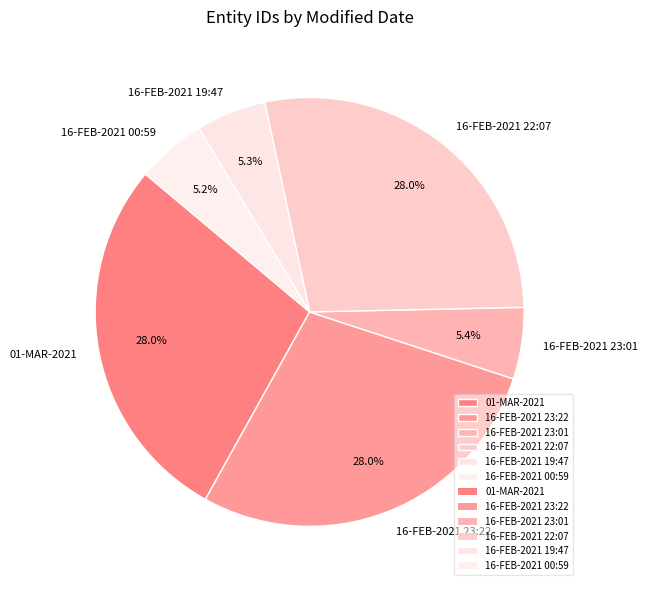

What percentage is NOT represented by 16-FEB-2021 23:01?

94.6%